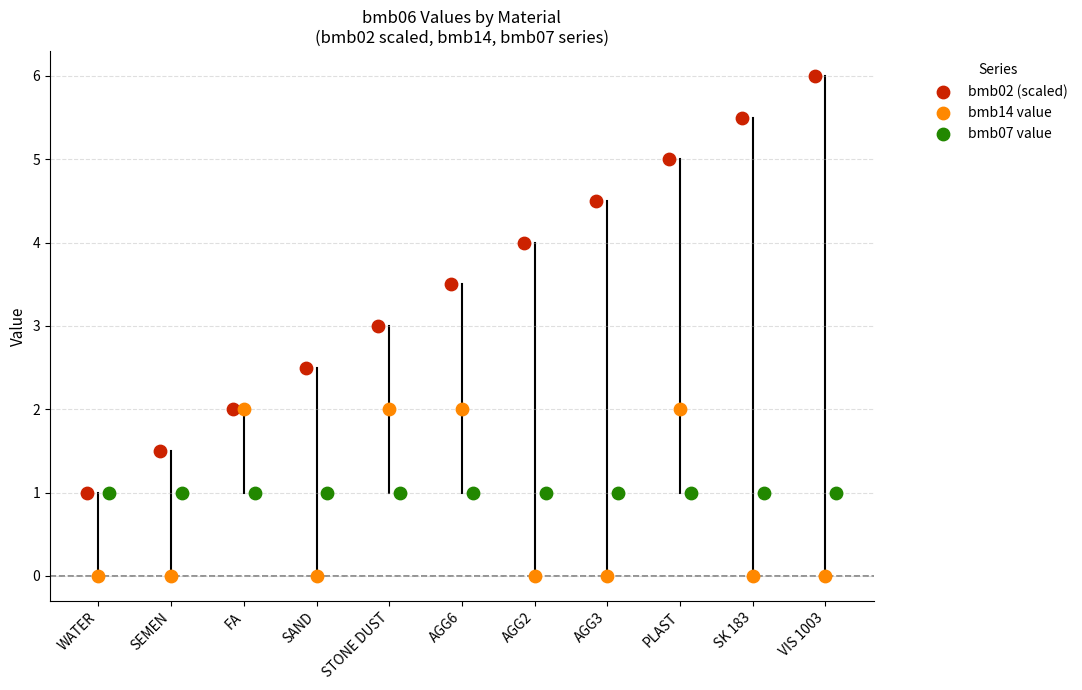

Which series contains the lowest Y value?

bmb14 value